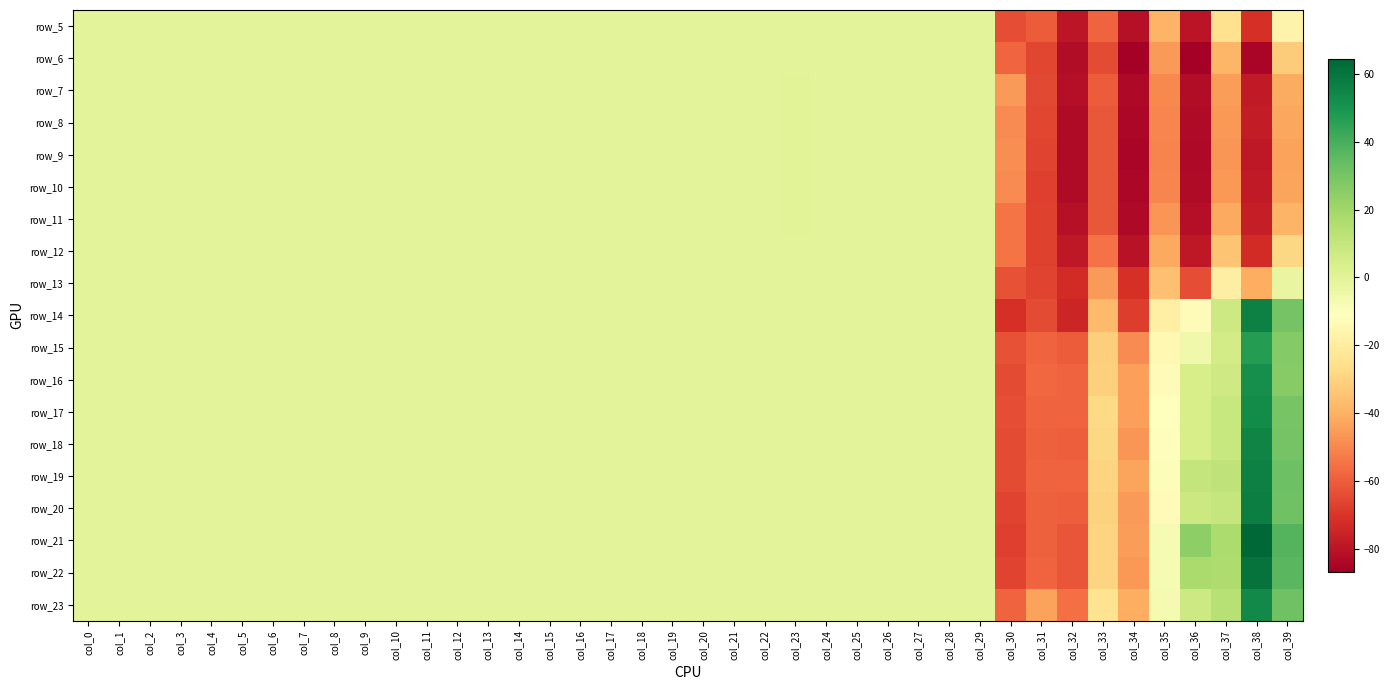

Is it true that row_6 equals 37.1 at col_11?

False